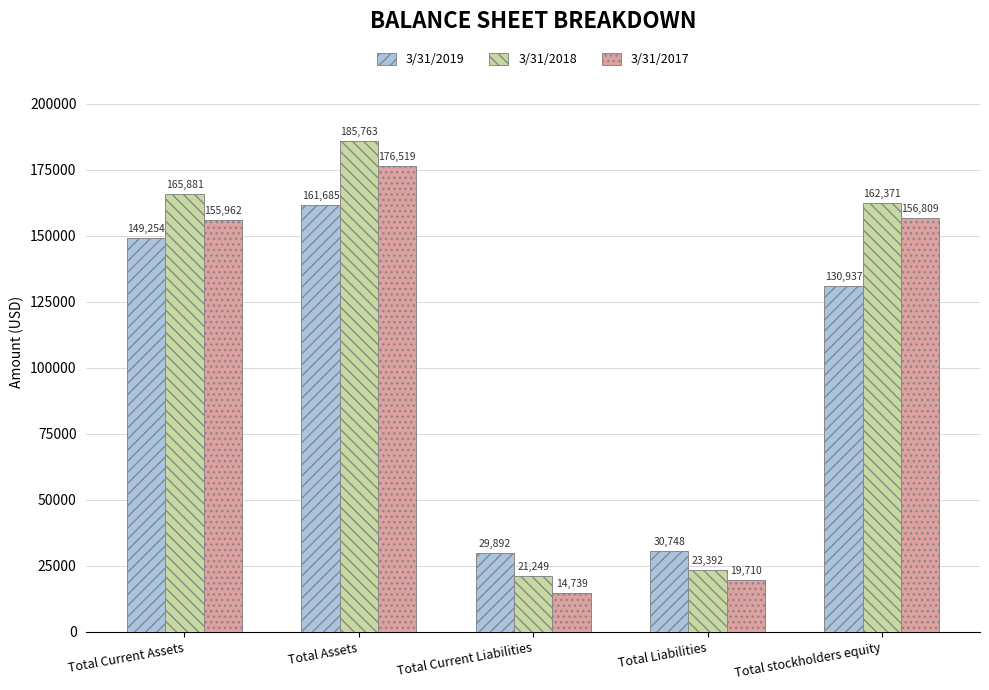

What is the label of the 1st bar from the right?

Total stockholders equity